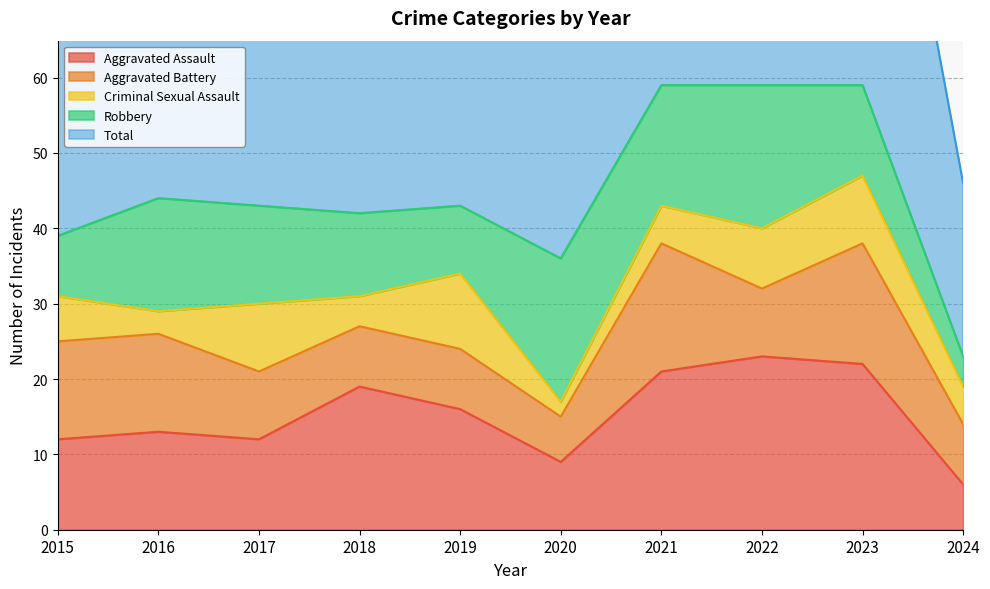

What is the sum of the Aggravated Battery values at 2020 and 2021?

23